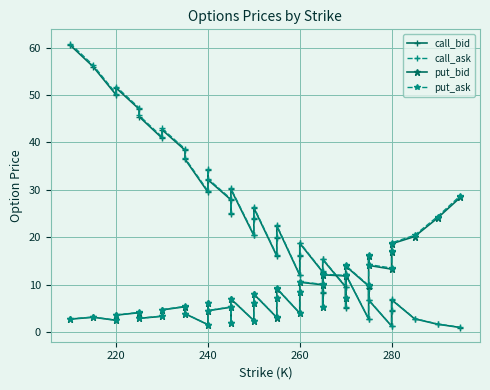

How many data points in call_ask are above 20?

20